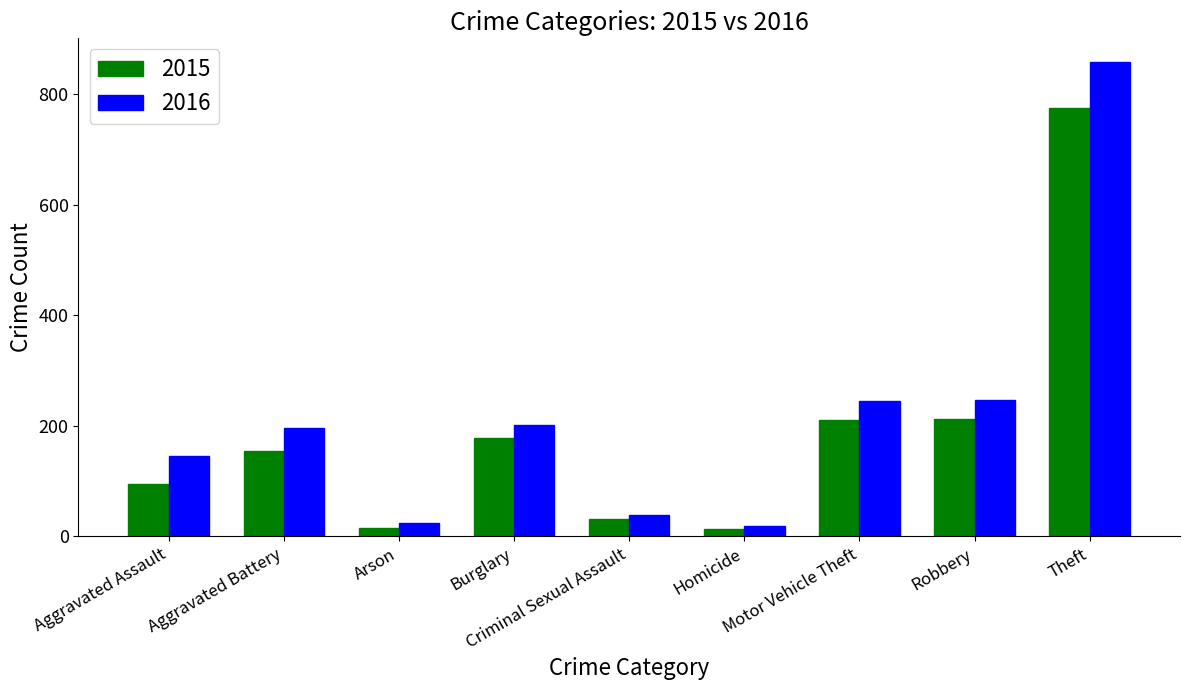

List the series in order of their peak value, lowest first.

2015, 2016